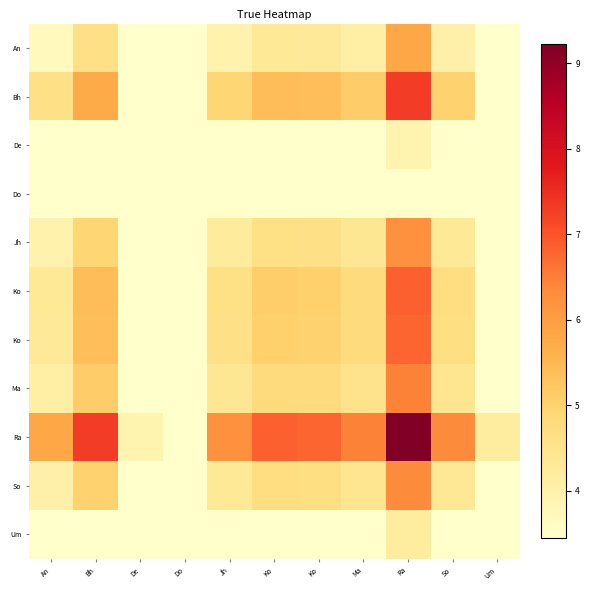

Which has a higher value, Ko or So?

Ko